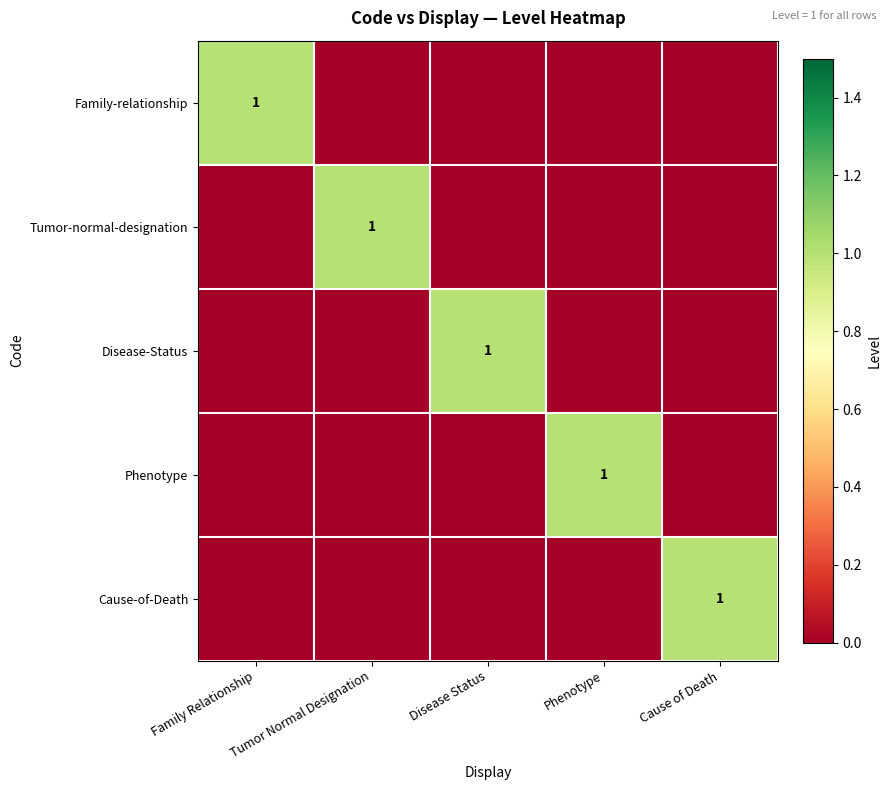

What is the total value across all series at Disease Status?

1